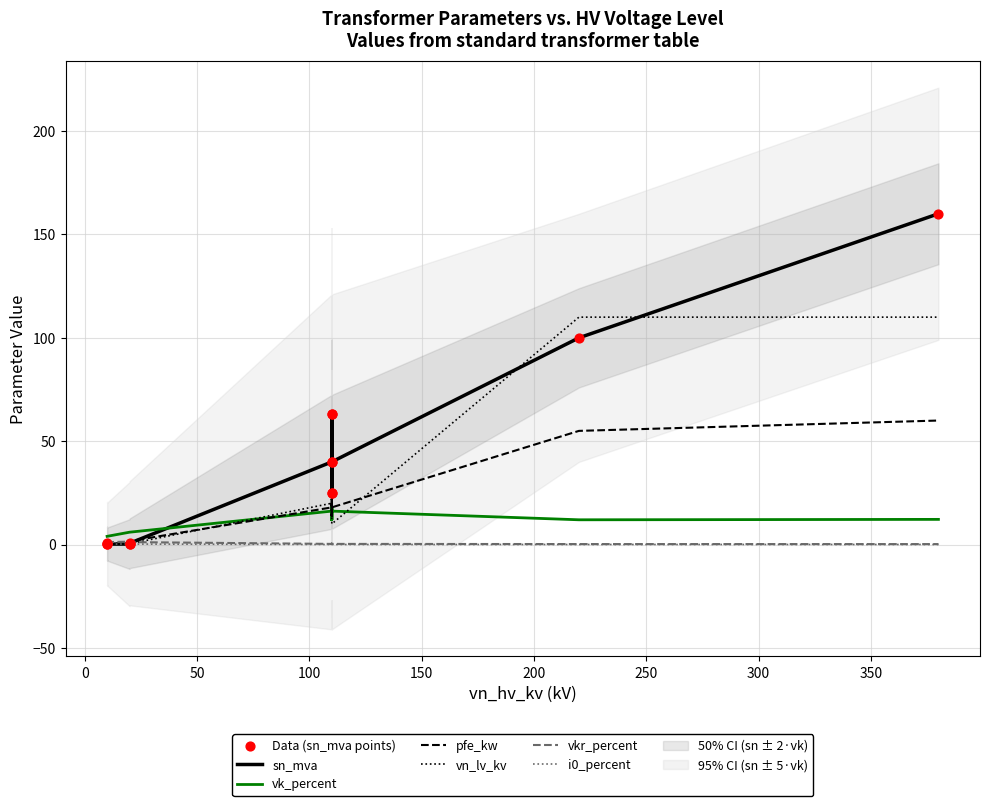

What are all the series names shown in the legend?

pfe_kw, vkr_percent, i0_percent, sn_mva, vk_percent, vn_lv_kv